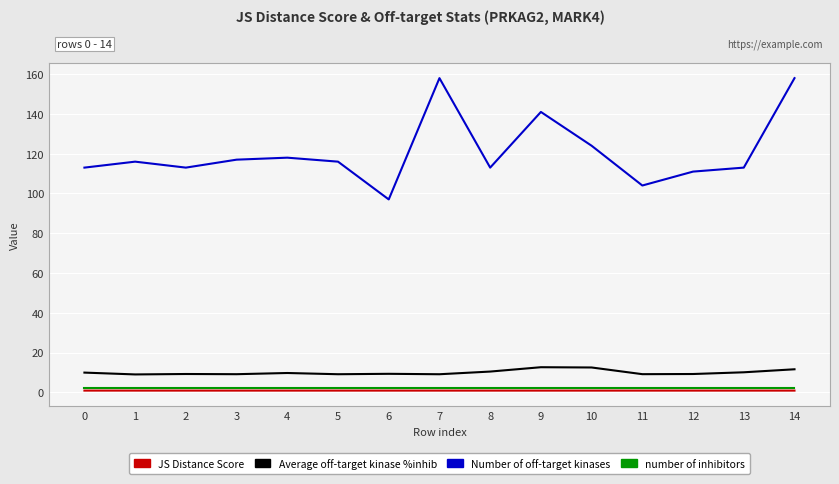

True or false: Number of off-target kinases and JS Distance Score cross at least once.

False